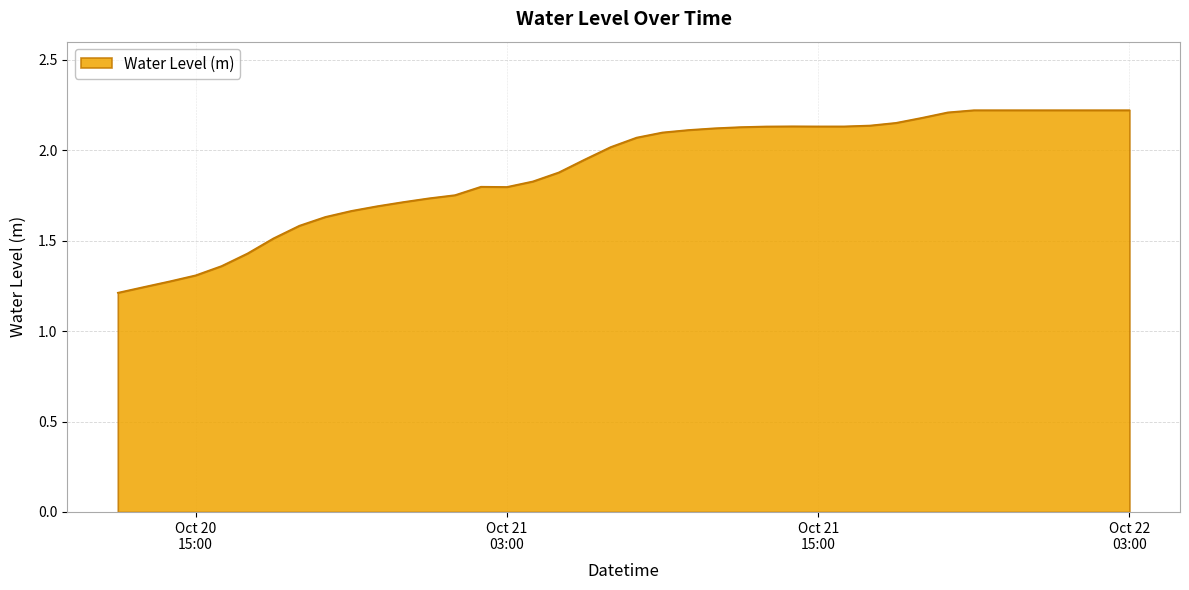

Does the chart have visible grid lines?

Yes